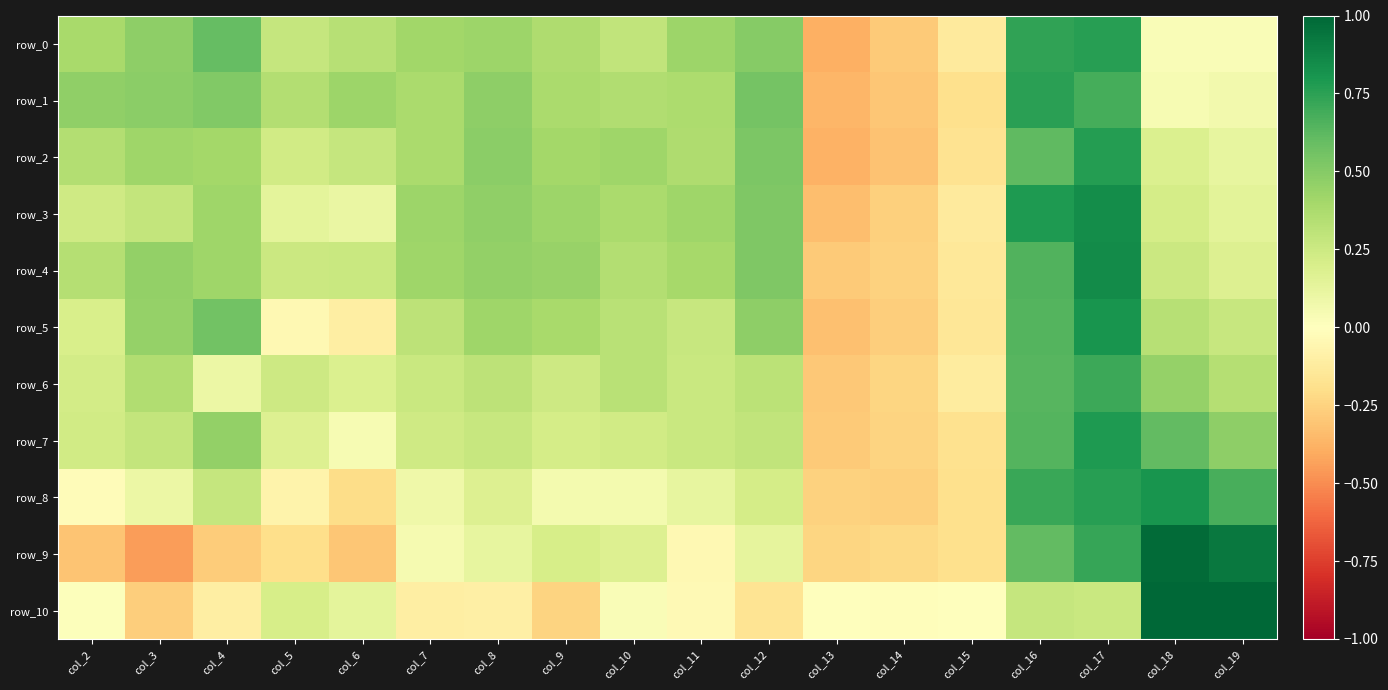

What is the total value across all series at col_12?

3.9